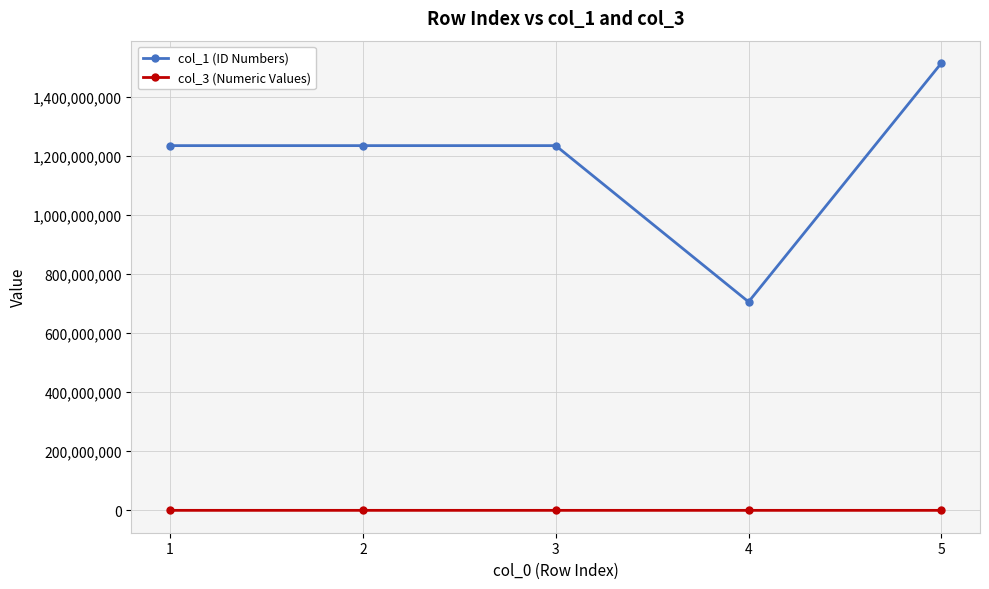

True or false: col_1 (ID Numbers) and col_3 (Numeric Values) cross at least once.

False